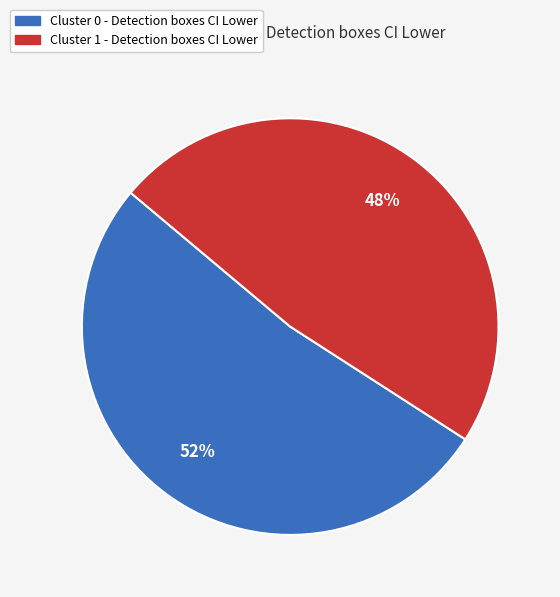

To the nearest percent, what is the difference between the largest and smallest slice percentages?

4%